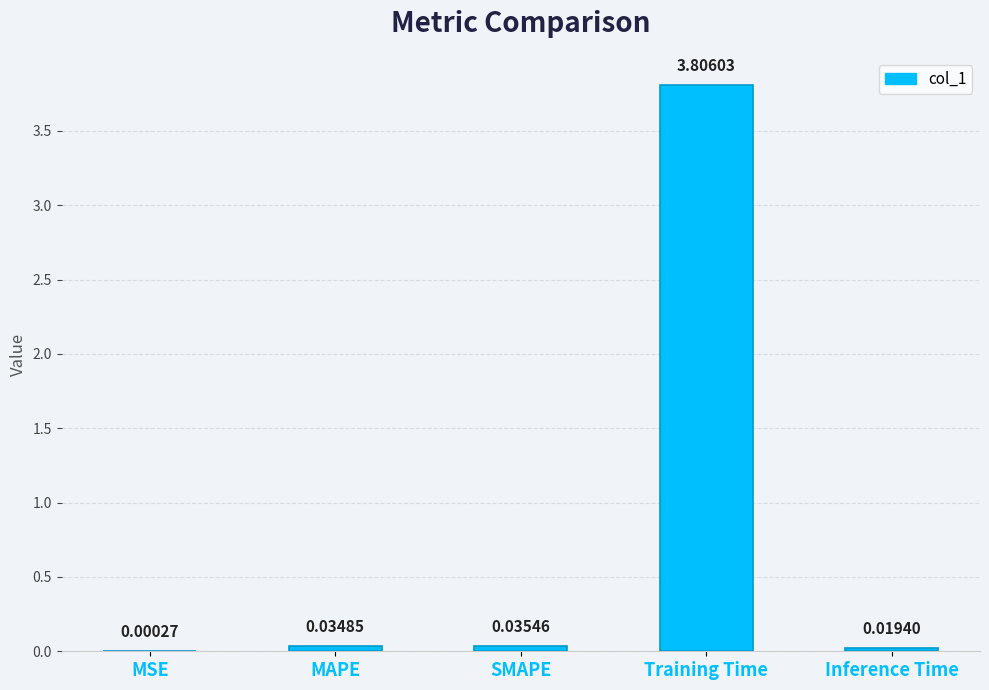

True or false: the data shows 5.3 at Training Time.

False